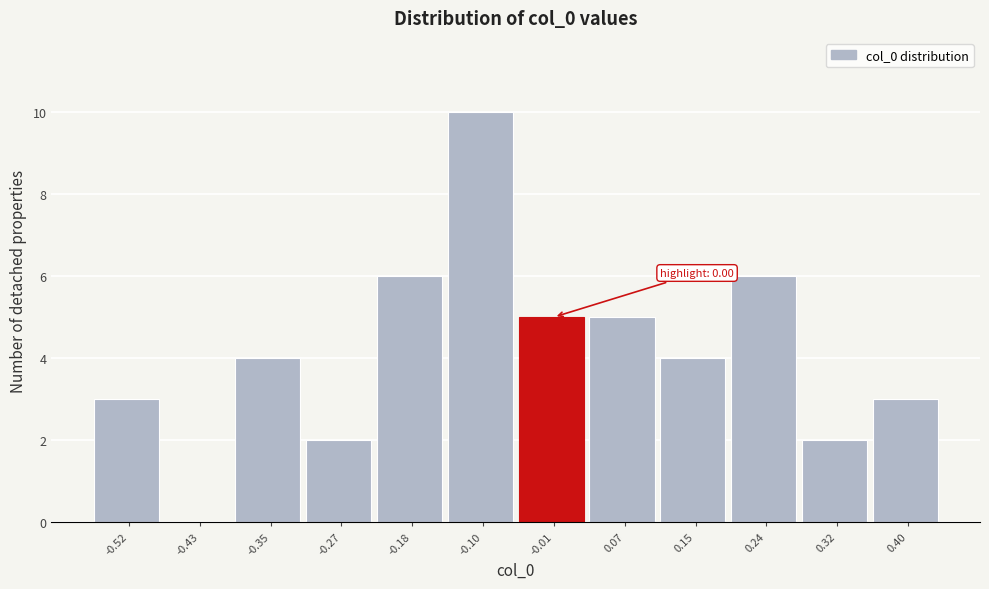

Reading right to left, list all the values displayed in this chart.

0.40=3	0.32=2	0.24=6	0.15=4	0.07=5	-0.01=5	-0.10=10	-0.18=6	-0.27=2	-0.35=4	-0.43=0	-0.52=3